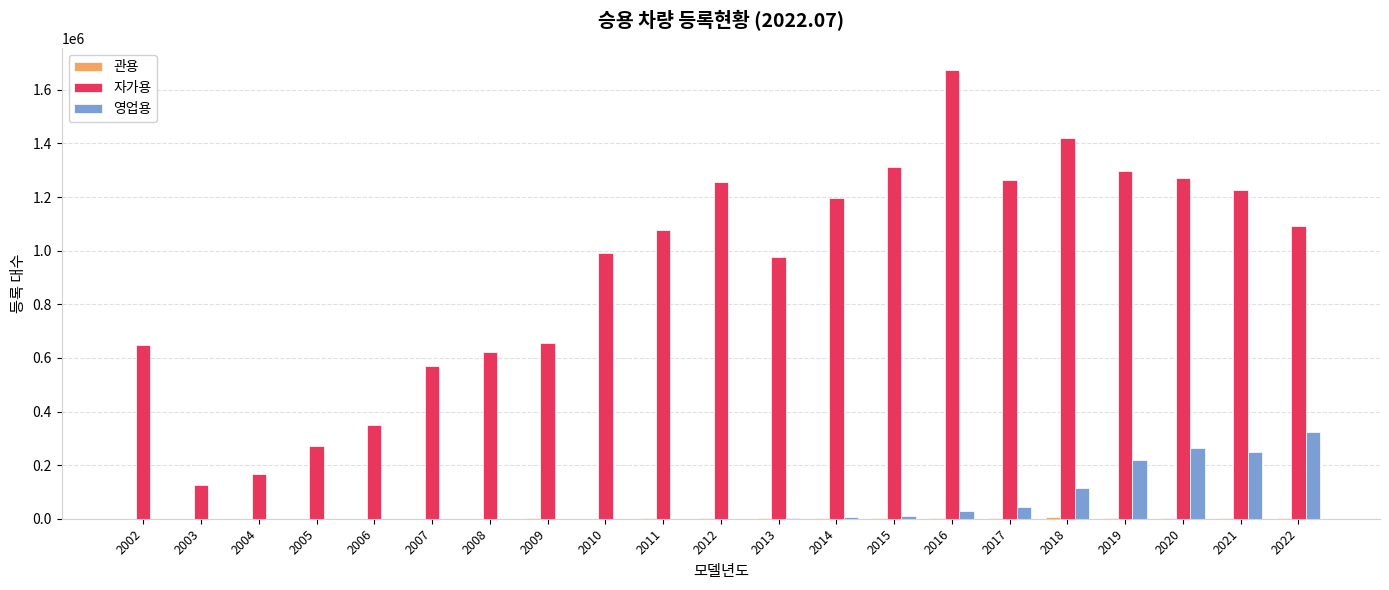

At which category is the sum across all series the highest?

2016